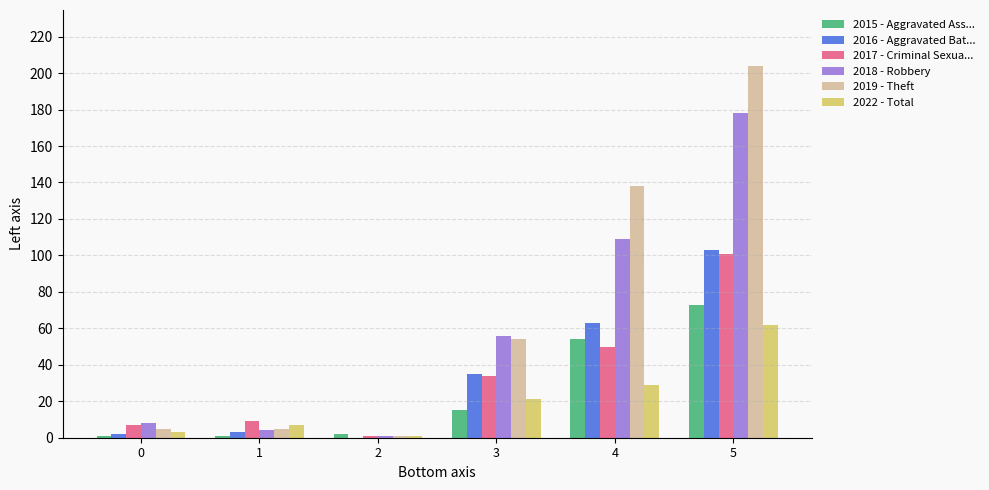

At which category is the sum across all series the highest?

5